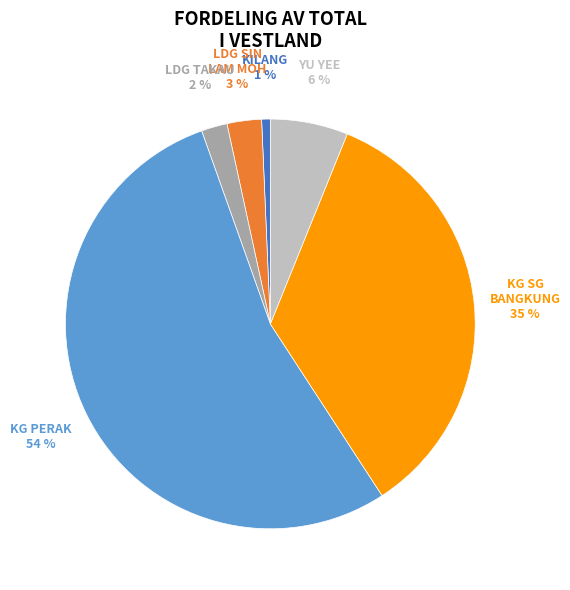

To the nearest percent, what is the average slice percentage?

17%